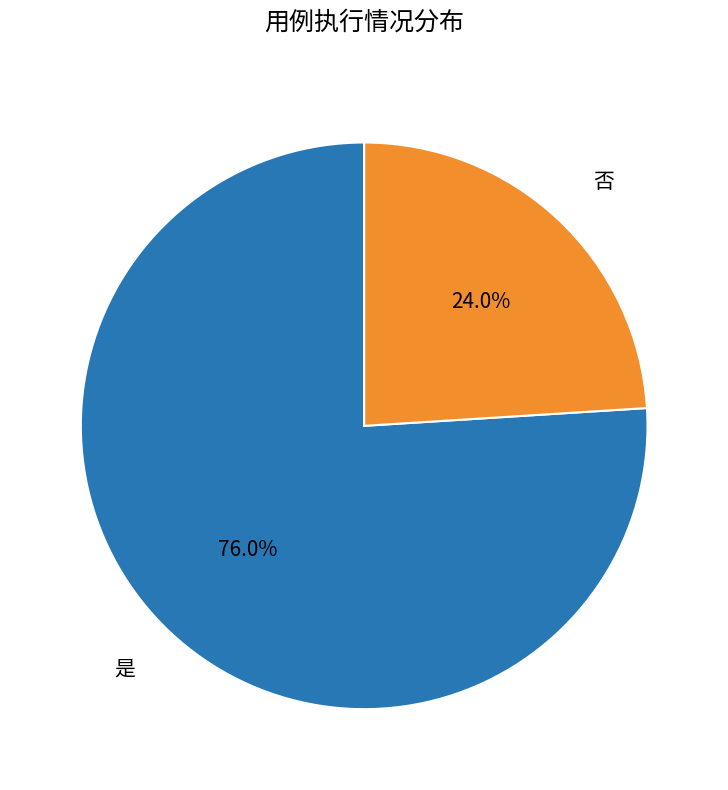

Do 否 and 是 together represent more than half of the pie?

Yes